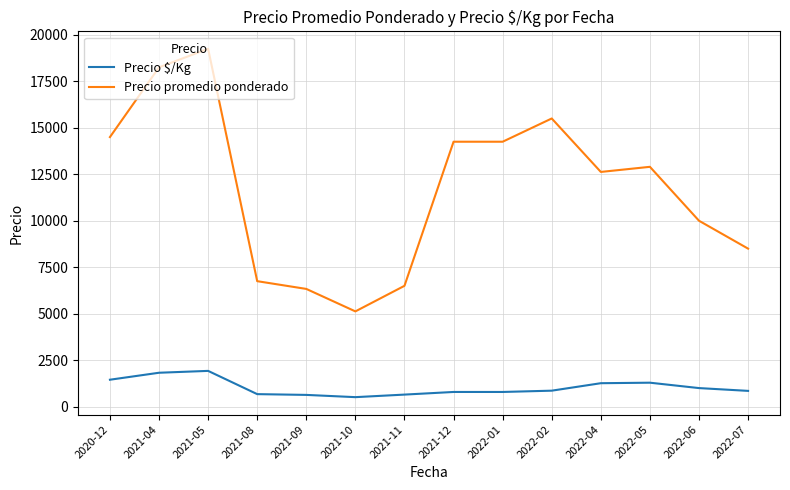

What is the difference between the Precio $/Kg values at 2022-04 and 2020-12?

187.5